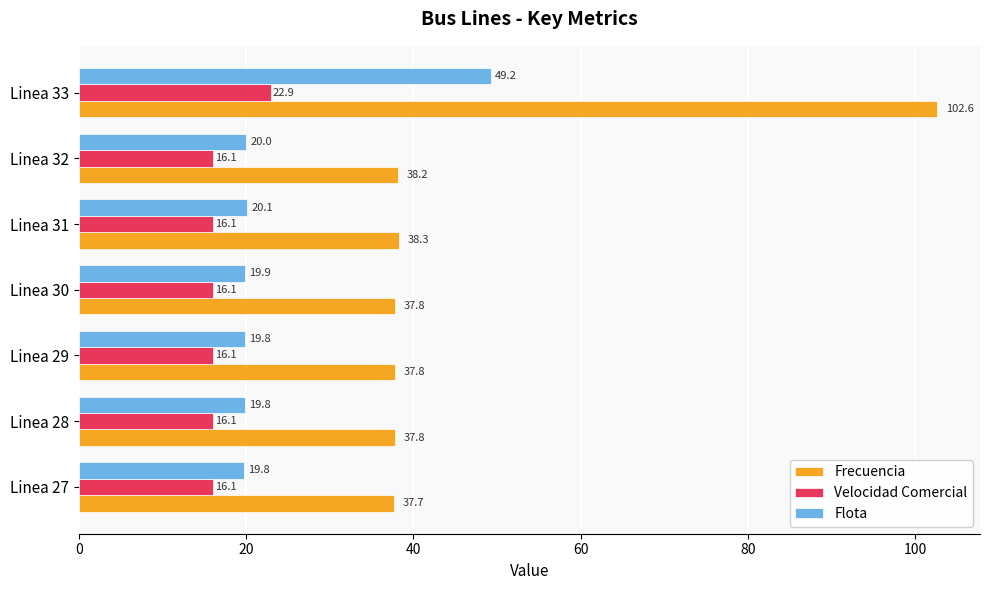

What are all the series names shown in the legend?

Frecuencia, Velocidad Comercial, Flota